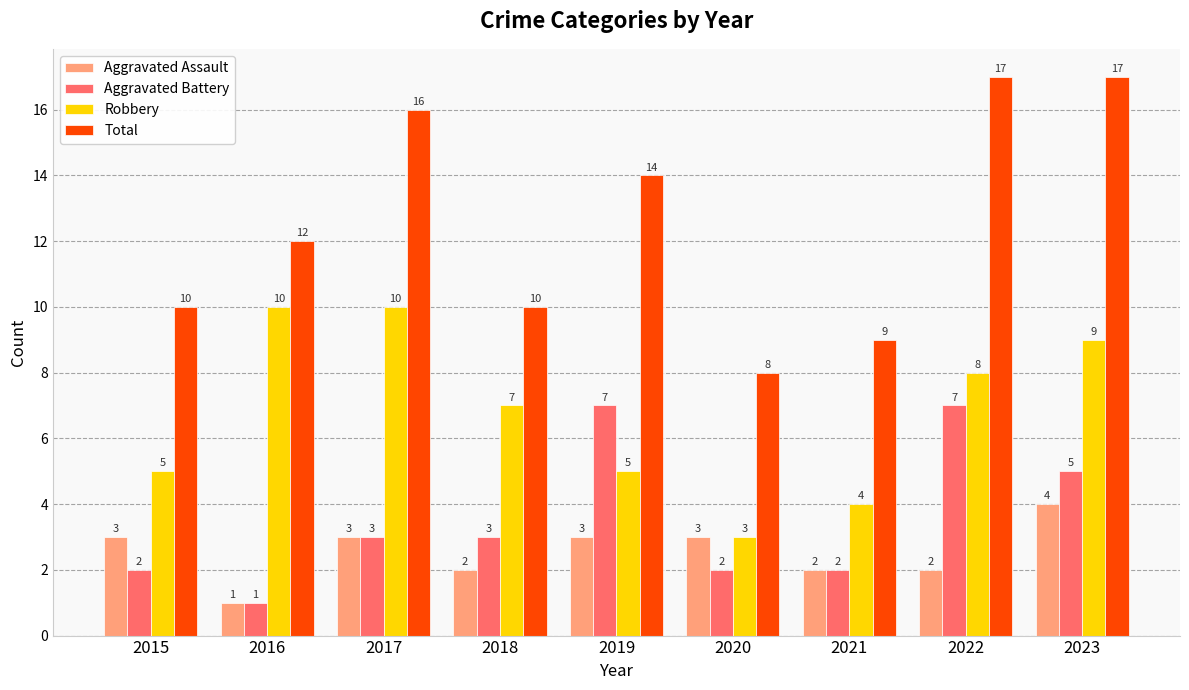

Which series has the widest spread of values?

Total